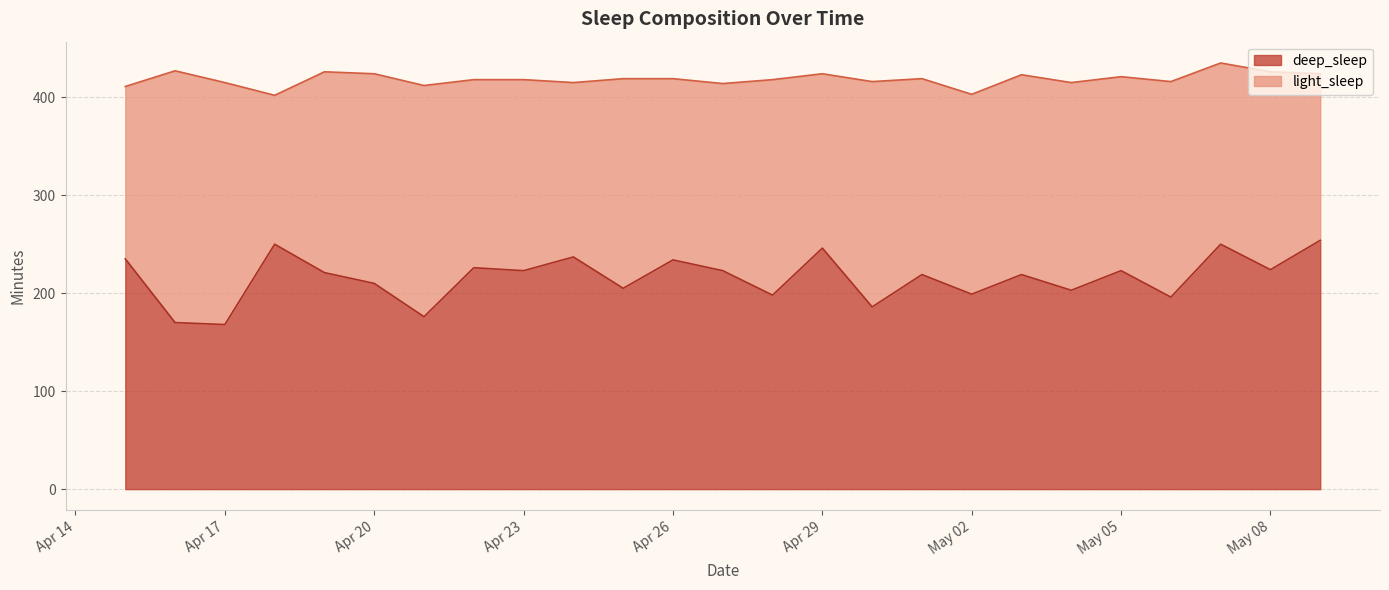

What is the value of the 18th point from the left?

199